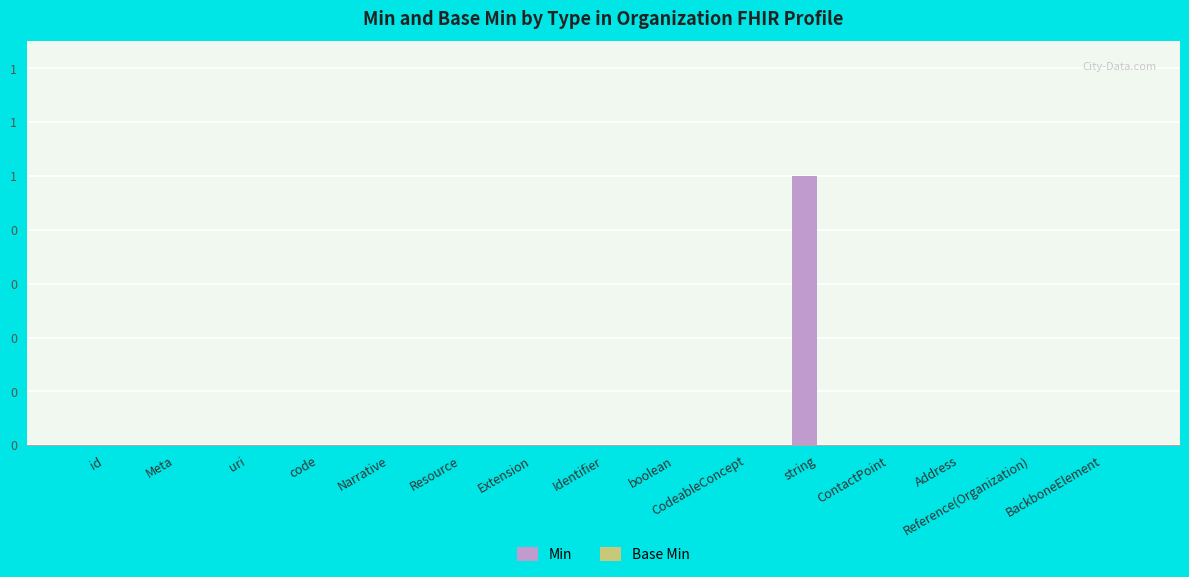

Does the chart contain any negative values?

No